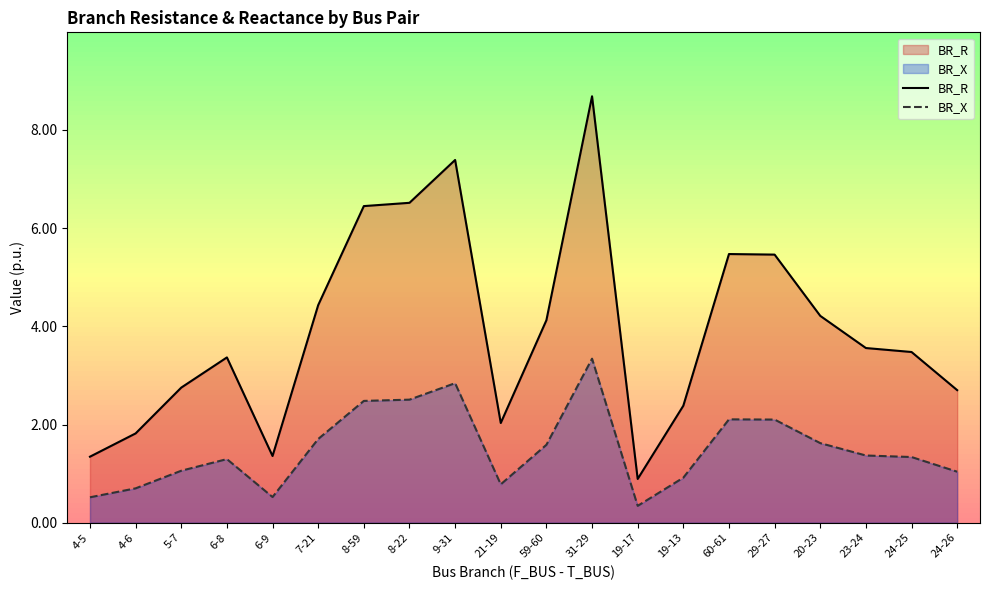

Is it true that BR_R equals 3.2 at 8-22?

False